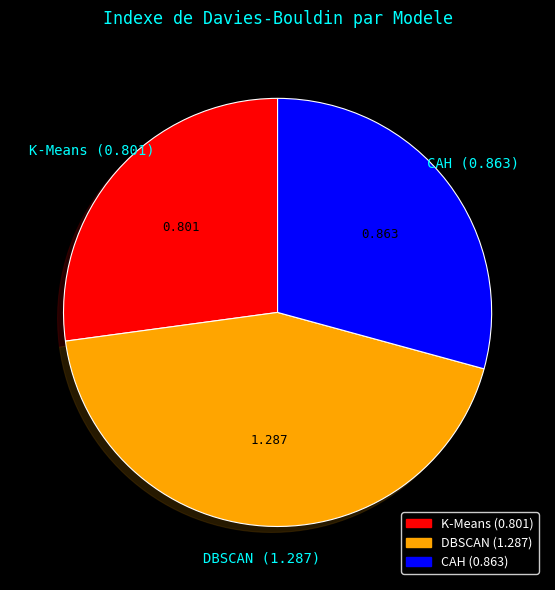

Is it true that CAH is 29% of the pie?

True